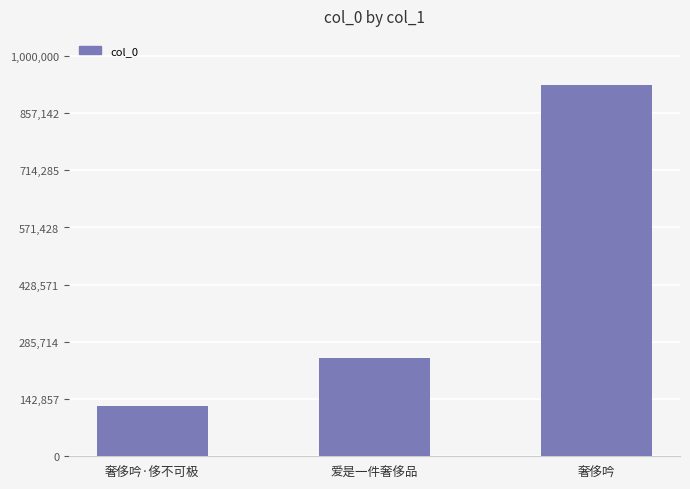

What is the label of the 1st bar from the right?

奢侈吟